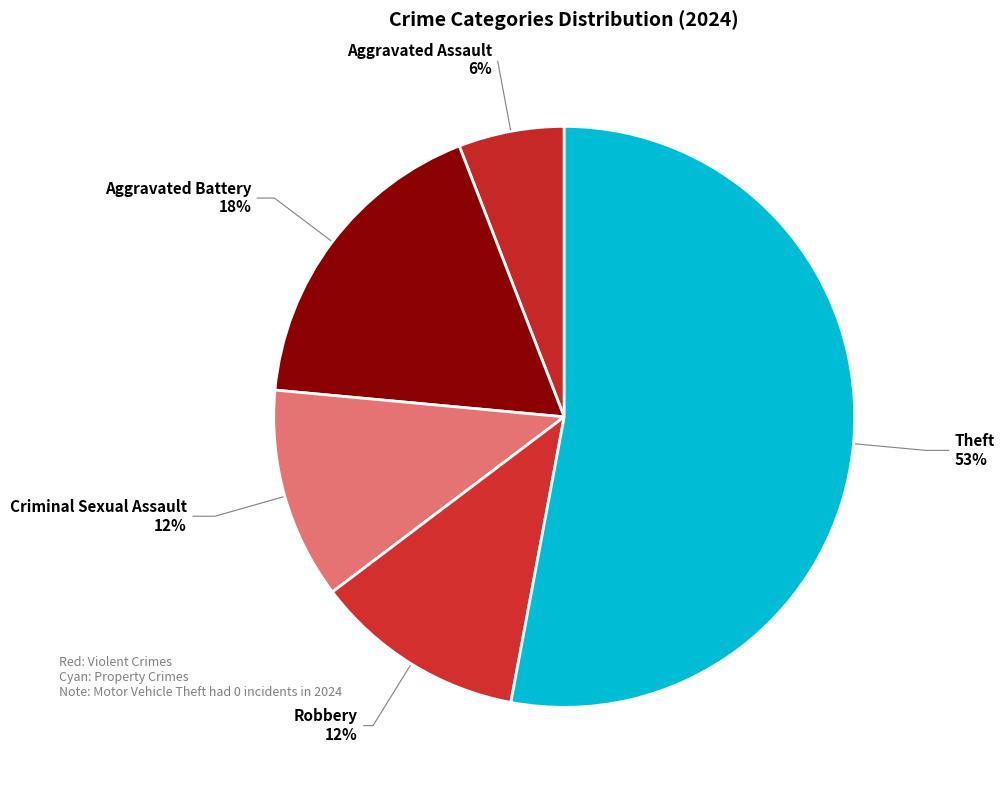

Is it true that Aggravated Assault is 6% of the pie?

True